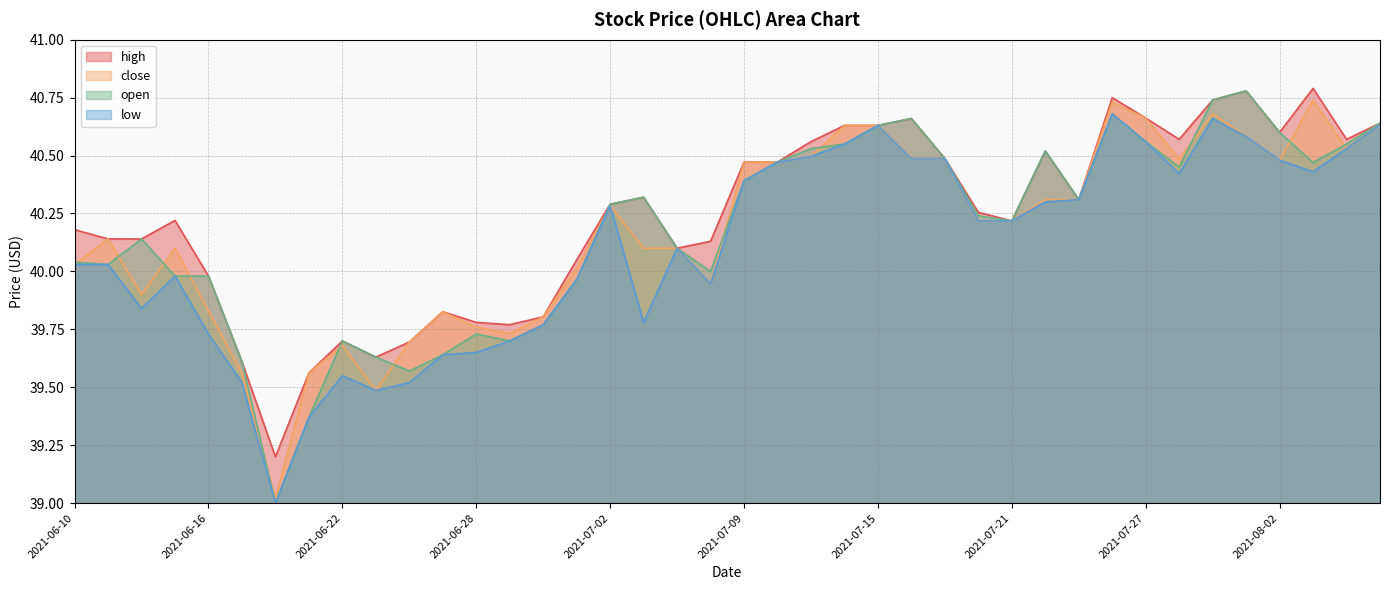

At which category is the sum across all series the highest?

2021-07-26